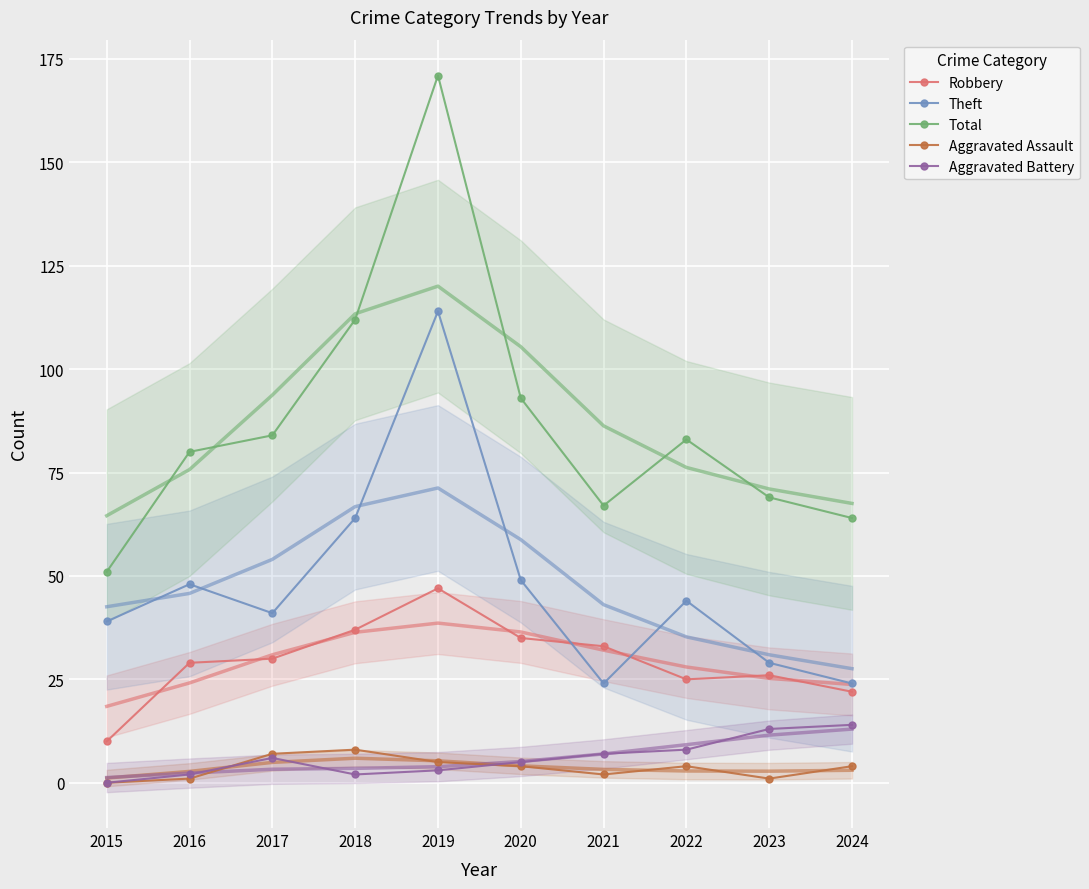

What value does the Robbery series have at 2024, to the nearest 5?

20